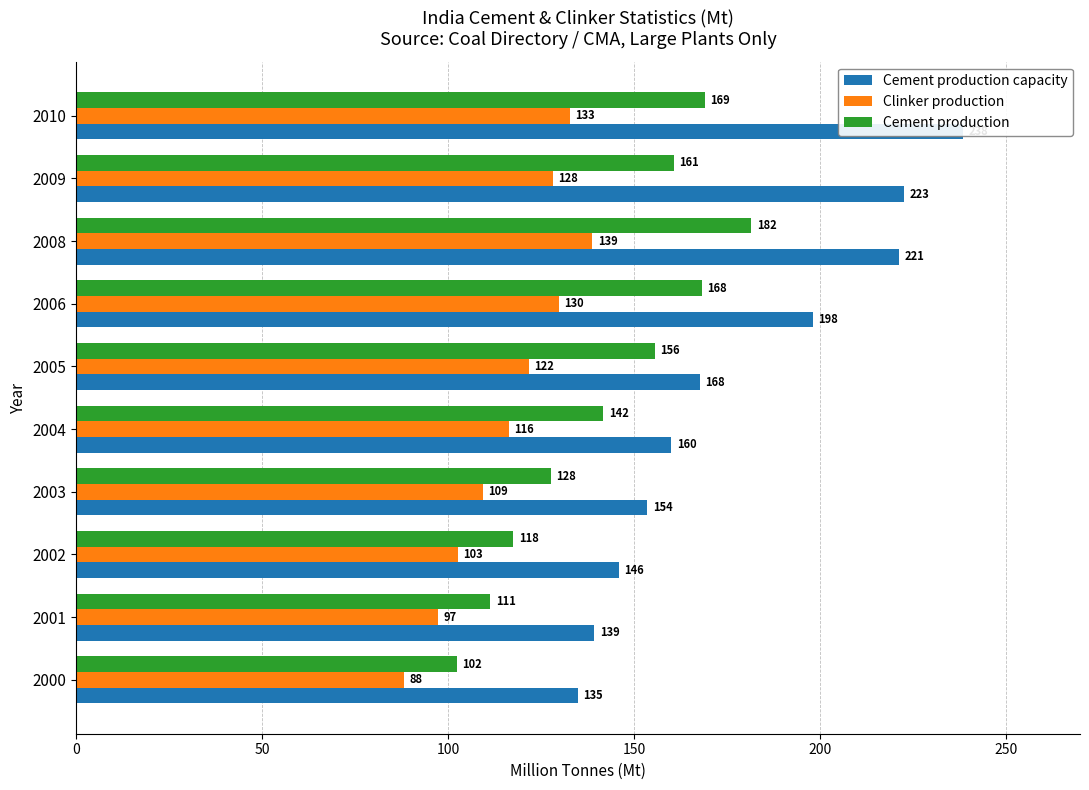

How many values in the Cement production capacity series exceed 167?

5